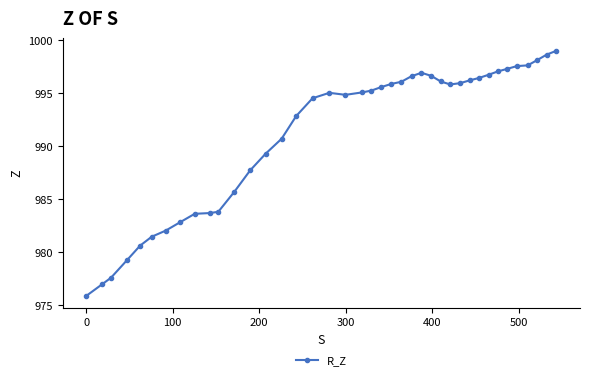

What is the value of the 36th point from the left?

997.6